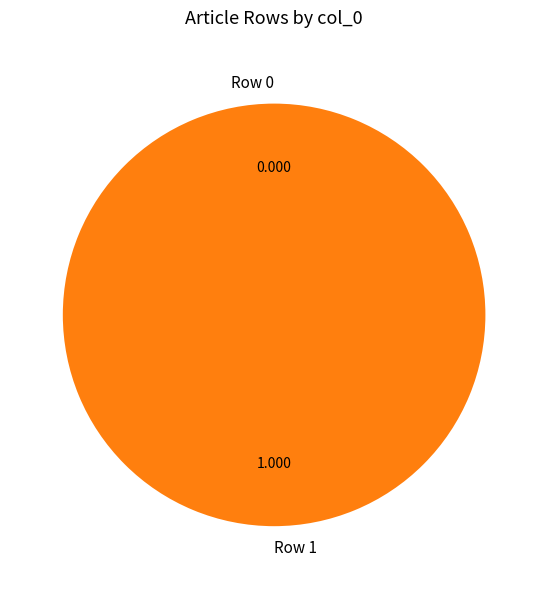

How many segments does this pie chart have?

2